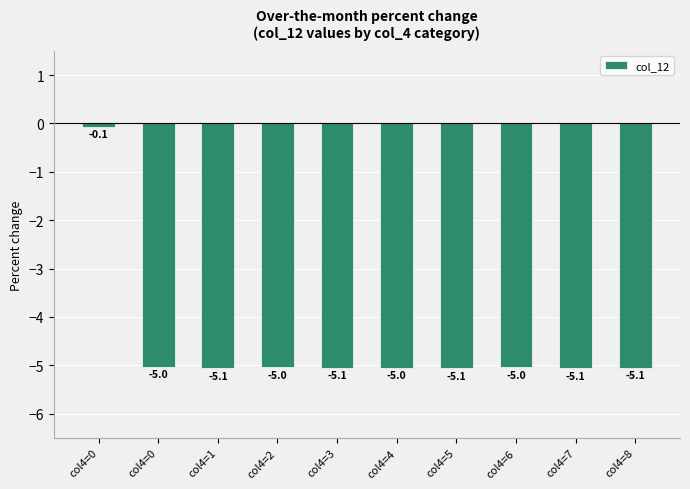

What is the sum of all values?

-45.5